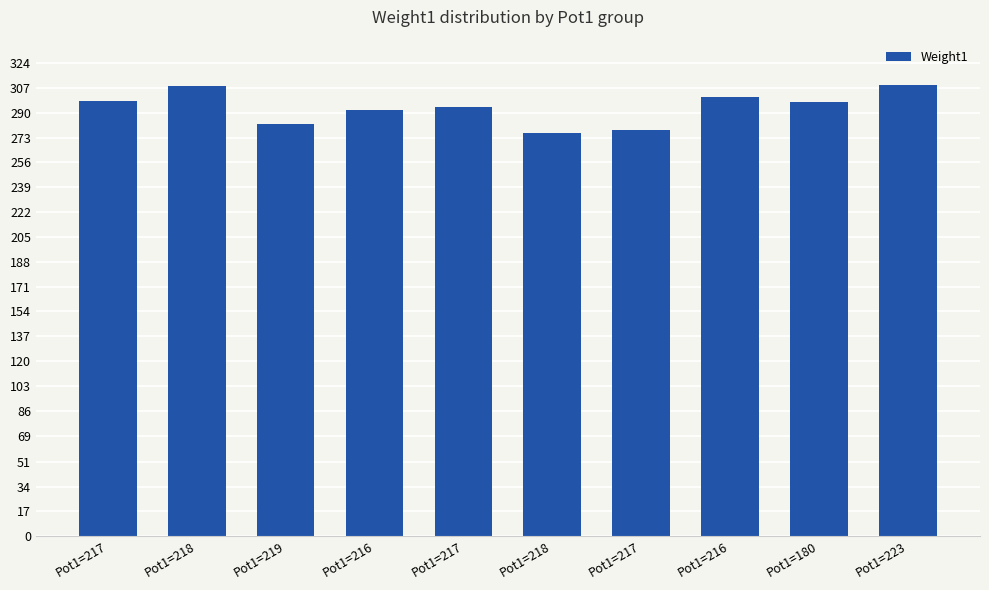

What is the label of the 8th bar from the left?

Pot1=216